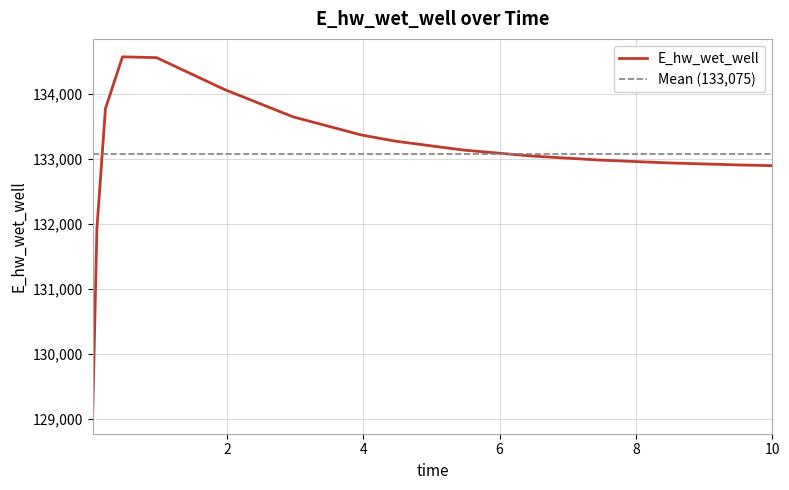

True or false: the data has more than 0 interior local peaks.

True